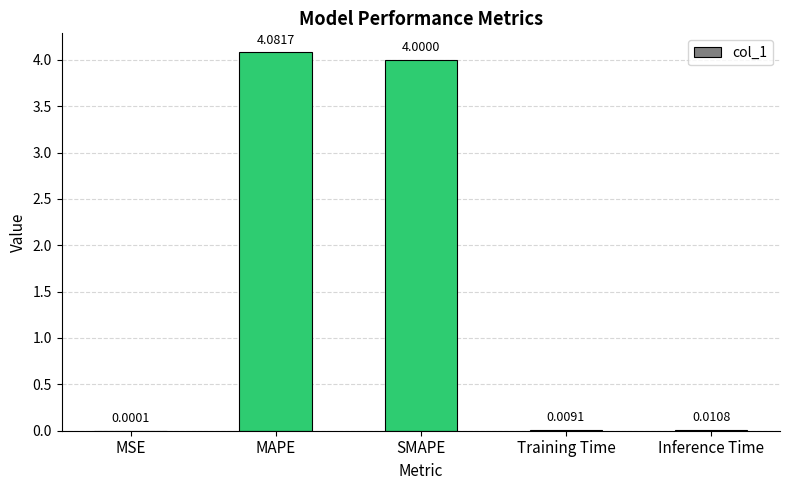

At which label is the value closest to 2?

Inference Time